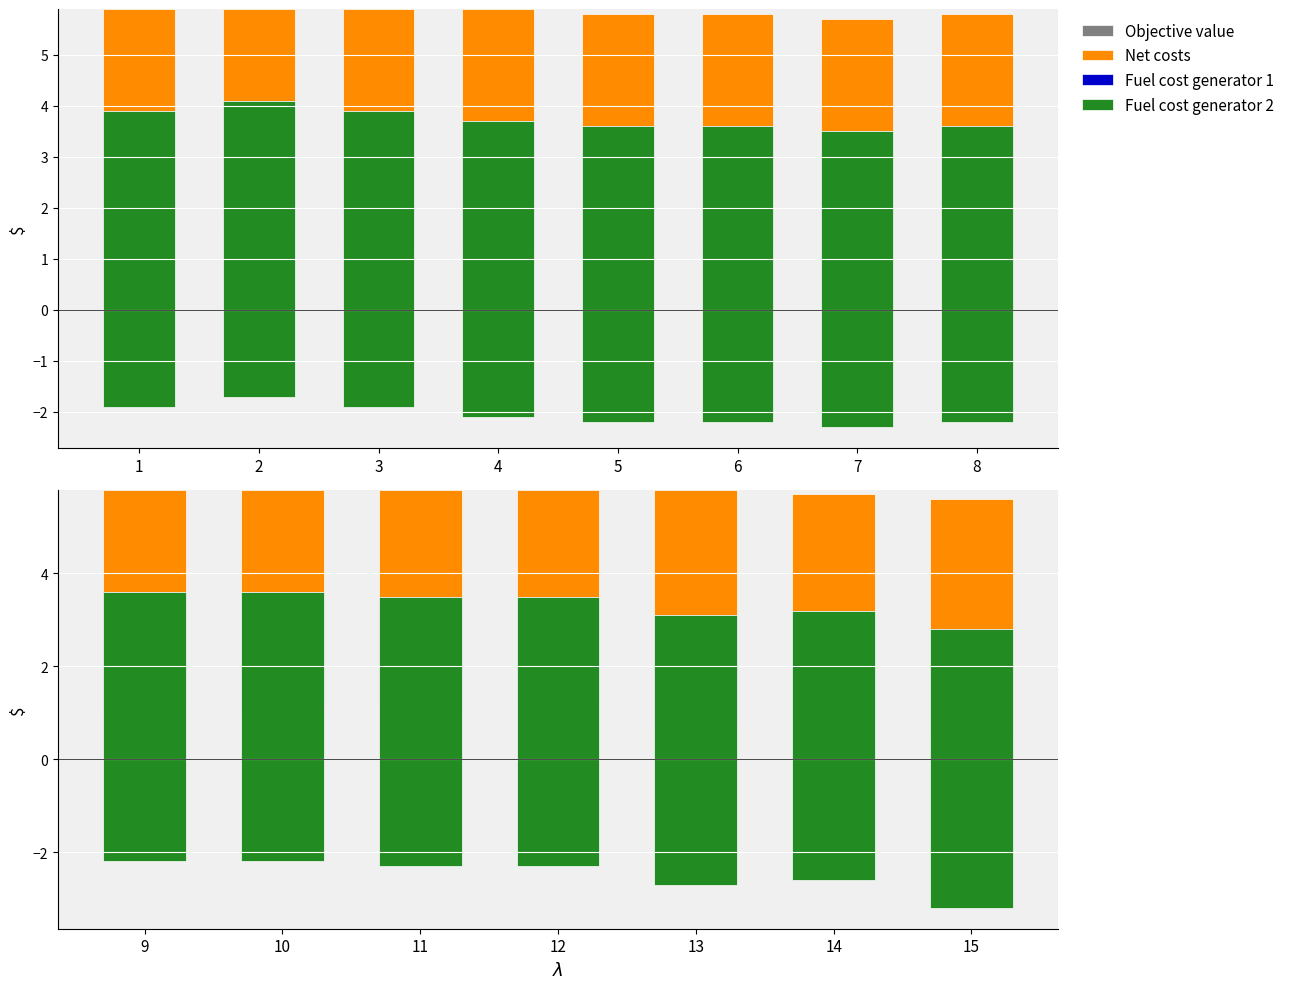

Is it true that Objective value equals 5.8 at 6?

True